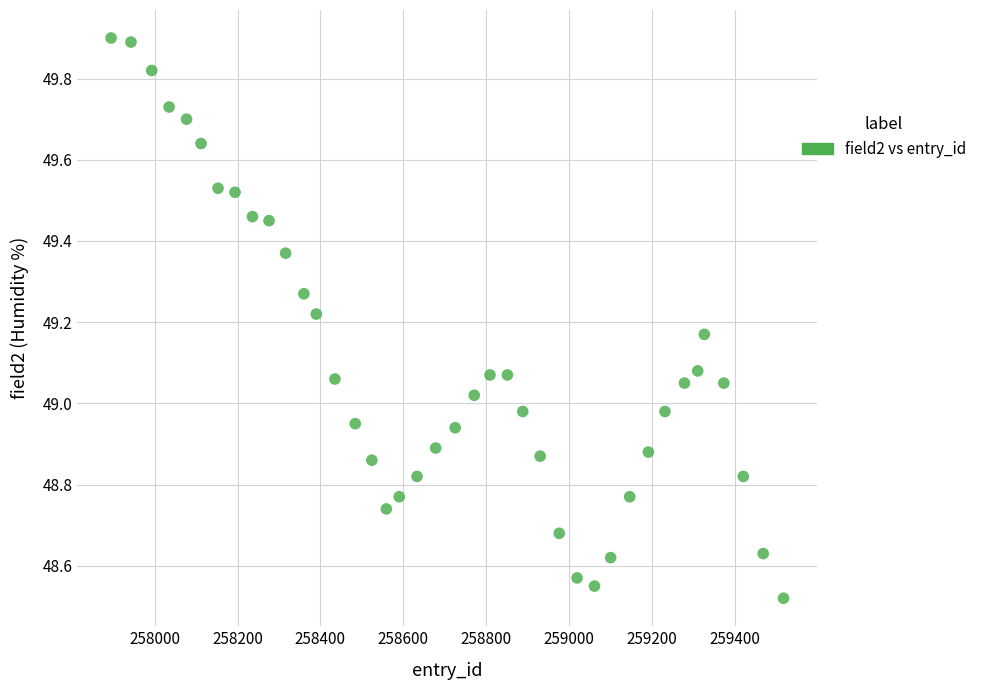

What is the range of Y values (max minus min)?

1.4